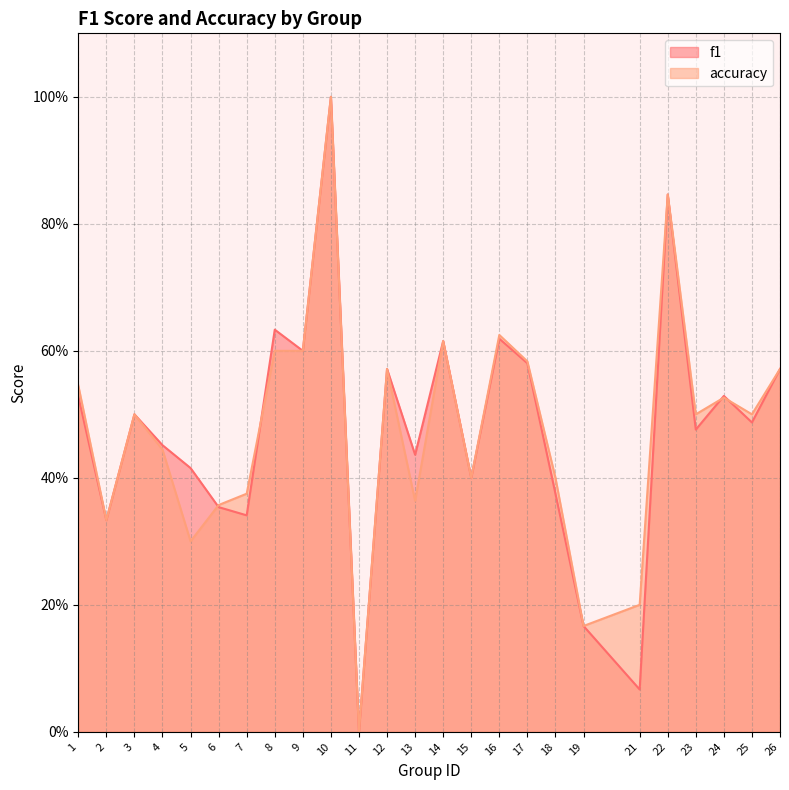

What are all the series names shown in the legend?

f1, accuracy